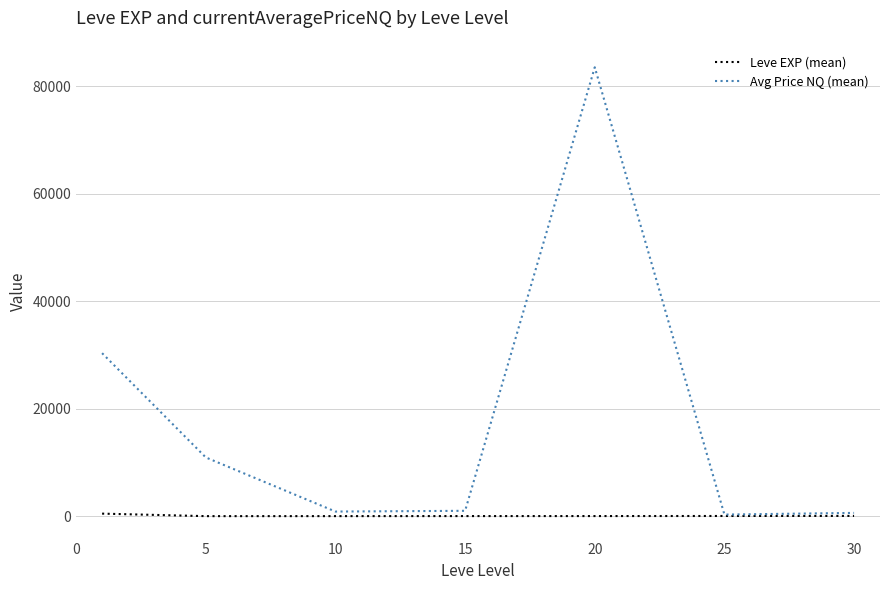

Which series has the largest range (max minus min)?

Avg Price NQ (mean)